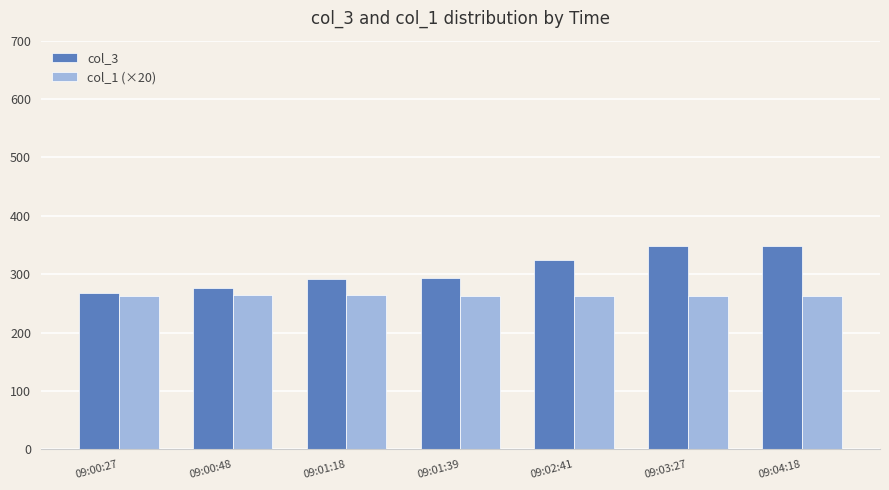

Which category has the lowest value in the col_3 series?

09:00:27